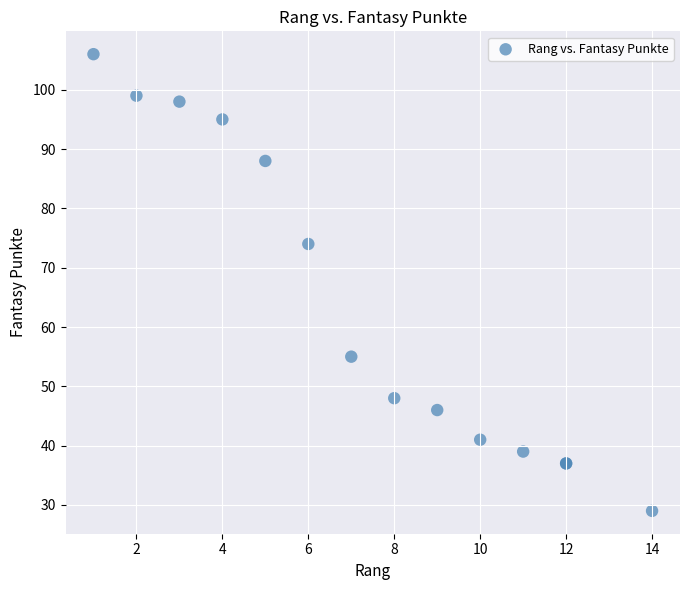

What Y value in the scatter plot is closest to 67?

74